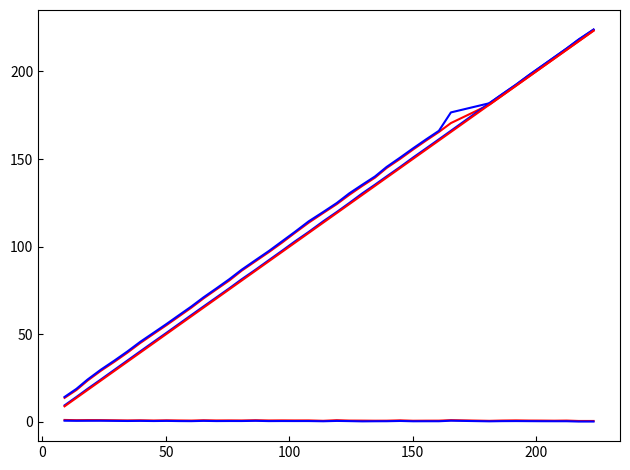

Is this an area chart (filled region under the line)?

No